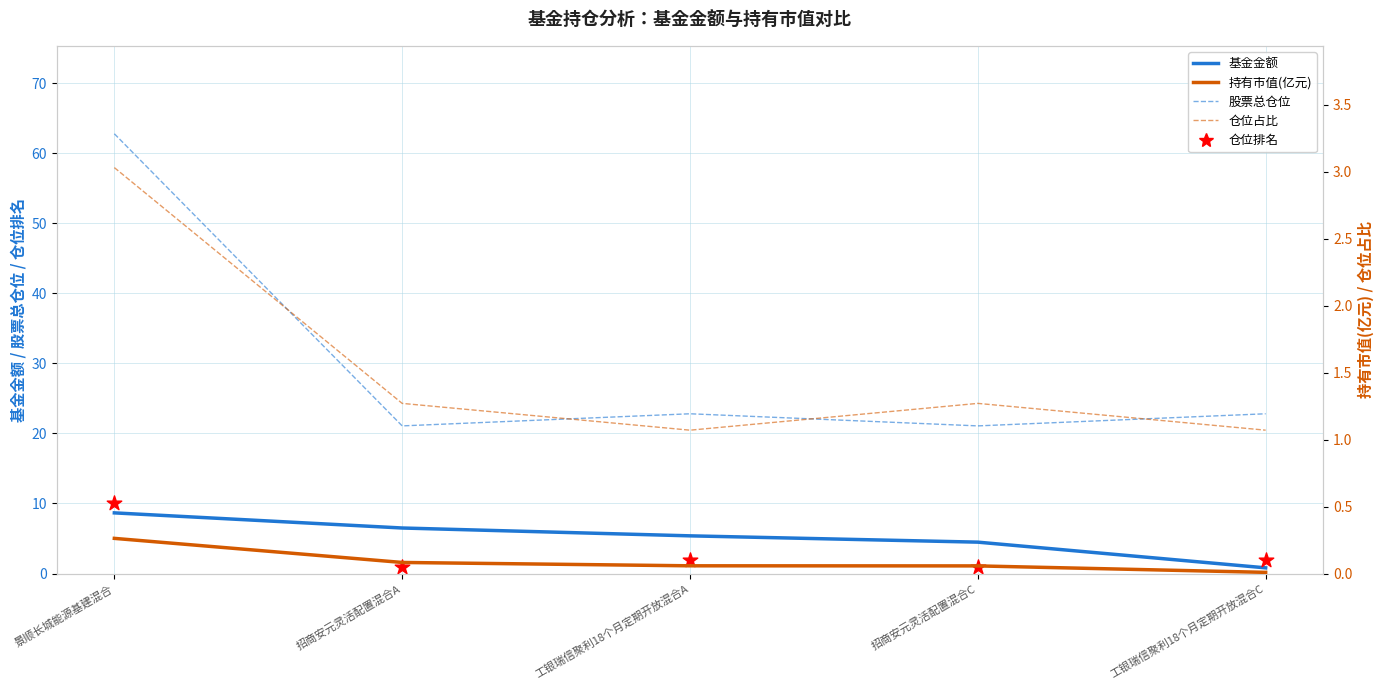

Which series reaches the minimum Y coordinate?

持有市值(亿元)